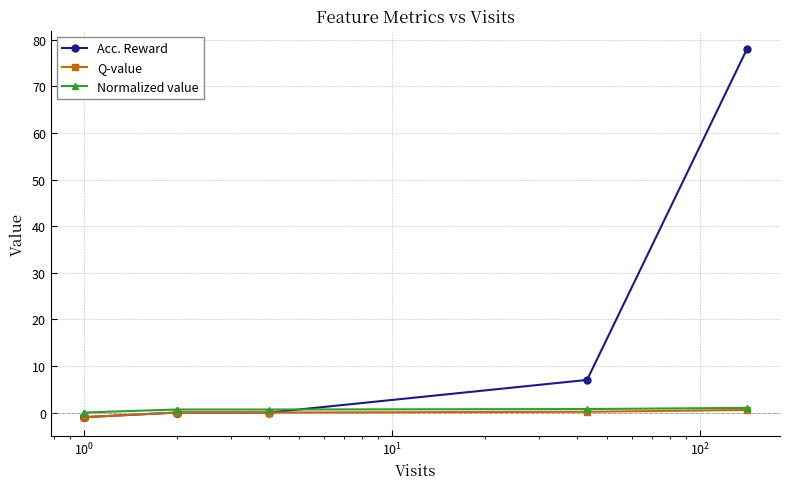

The value of Q-value at 7 is -0.6. True or false?

False